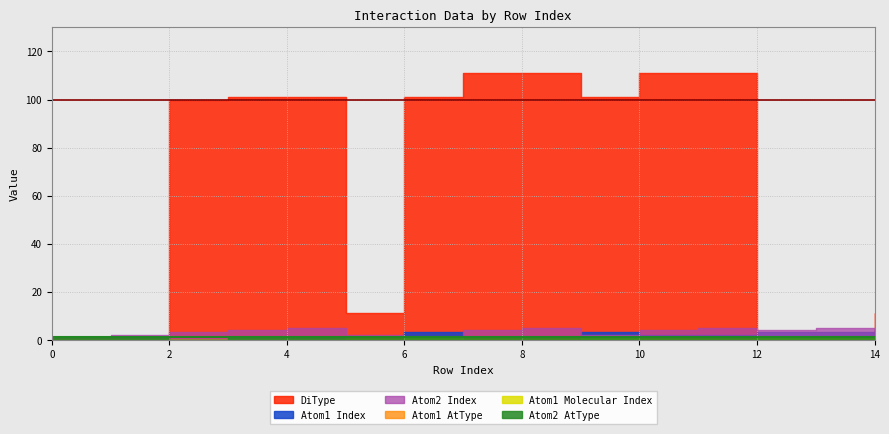

How many data points does each series have?

15